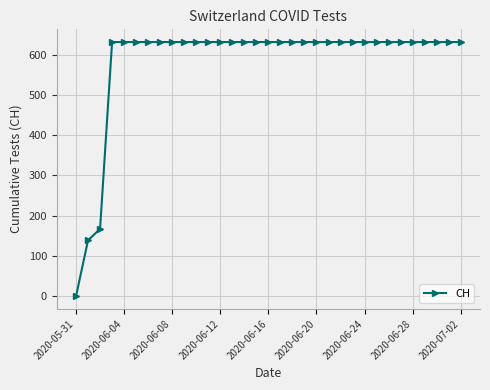

What is the difference between the second highest and second lowest values?

492